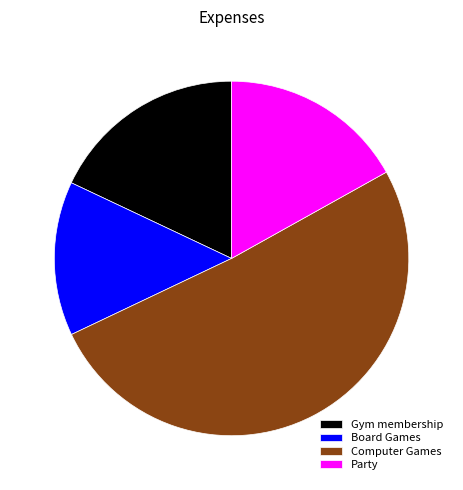

How many segments does this pie chart have?

4